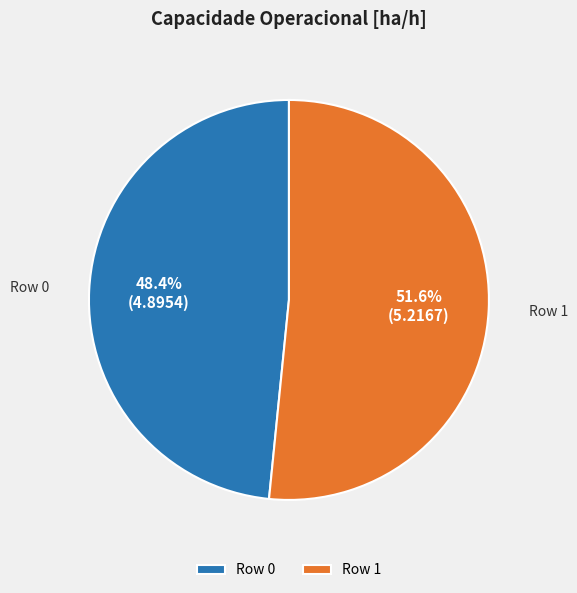

To the nearest percent, what is the difference between the Row 0 and Row 1 slice percentages?

3%